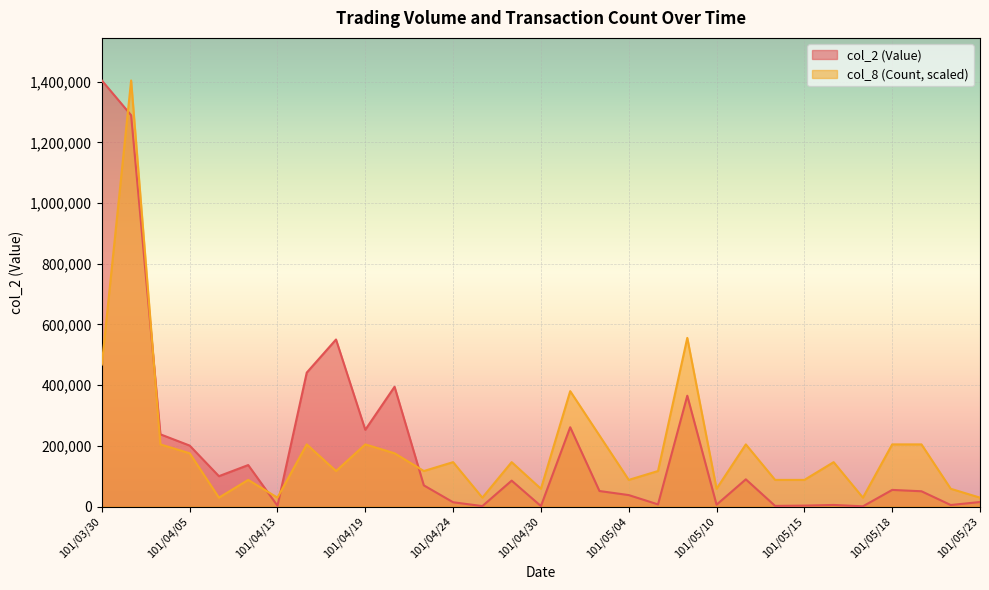

Reading right to left, what are all the values shown in this chart?

col_2 (Value): 14850.0	5020.0	50300.0	54750.0	700.0	5210.0	3010.0	2070.0	89620.0	6010.0	365140.0	7020.0	37710.0	51100.0	261230.0	1520.0	85330.0	1490.0	14080.0	69740.0	394600.0	252850.0	550310.0	441280.0	2610.0	136620.0	100000.0	200820.0	237900.0	1289350.0	1403710.0
col_8 (Count): 29244.0	58487.9	204707.7	204707.7	29244.0	146219.8	87731.9	87731.9	204707.7	58487.9	555635.2	116975.8	87731.9	233951.7	380171.5	58487.9	146219.8	29244.0	146219.8	116975.8	175463.8	204707.7	116975.8	204707.7	29244.0	87731.9	29244.0	175463.8	204707.7	1403710.0	467903.3